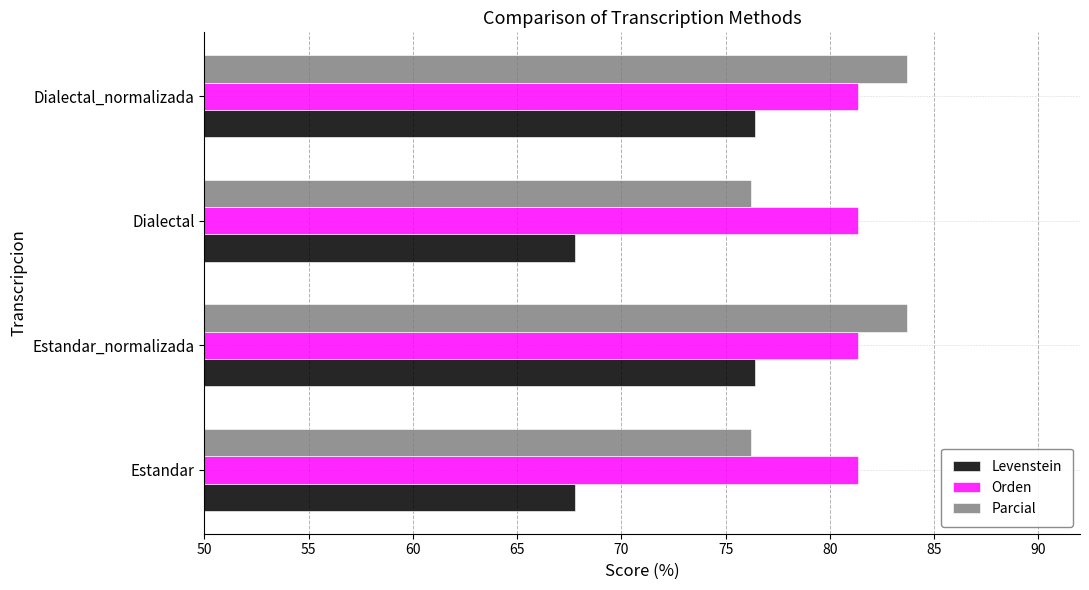

What is the maximum value shown in the chart?

83.7